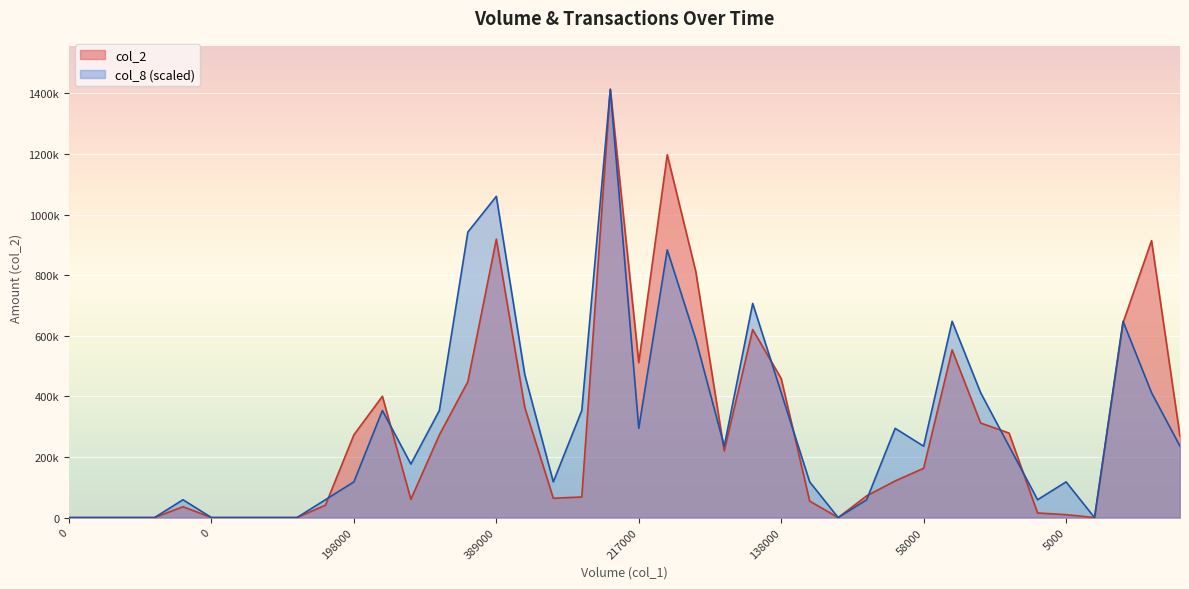

The col_8 series shows 191064.2 at 14. True or false?

False